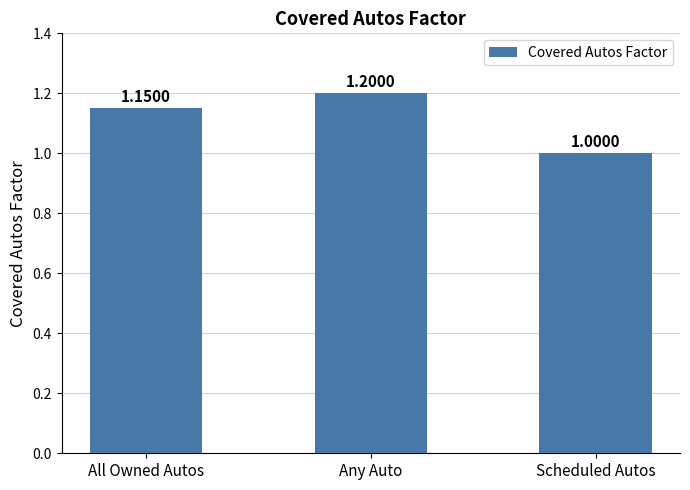

What is the change in value from Any Auto to Scheduled Autos?

-0.2